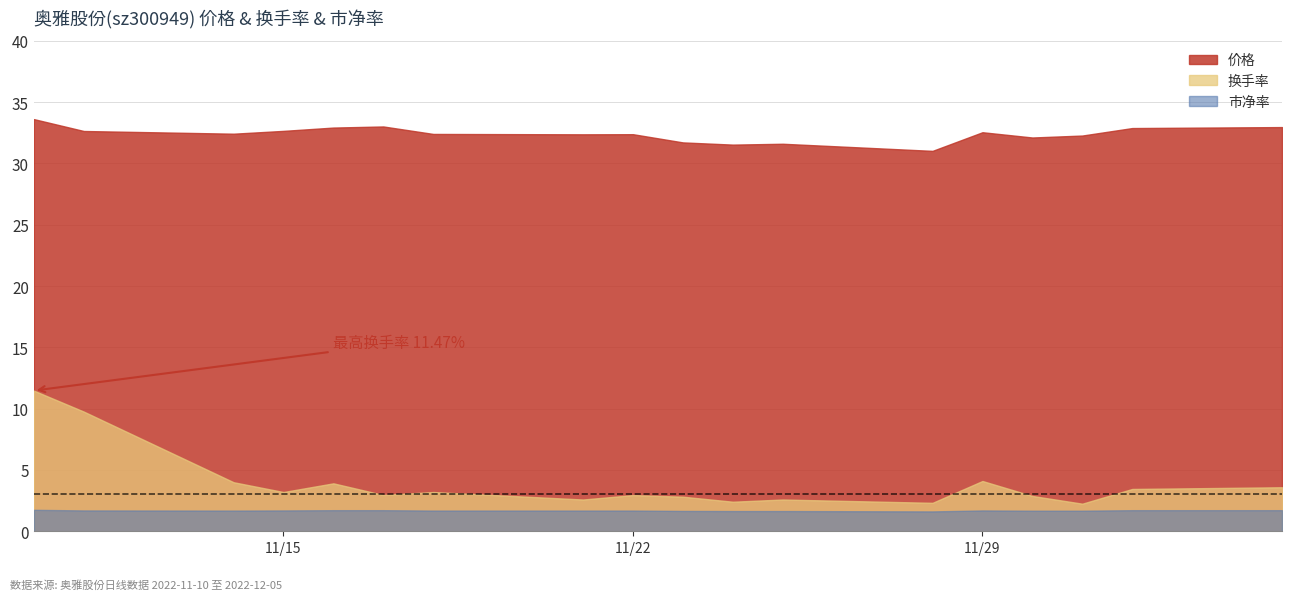

What is the minimum value for 换手率?

2.2